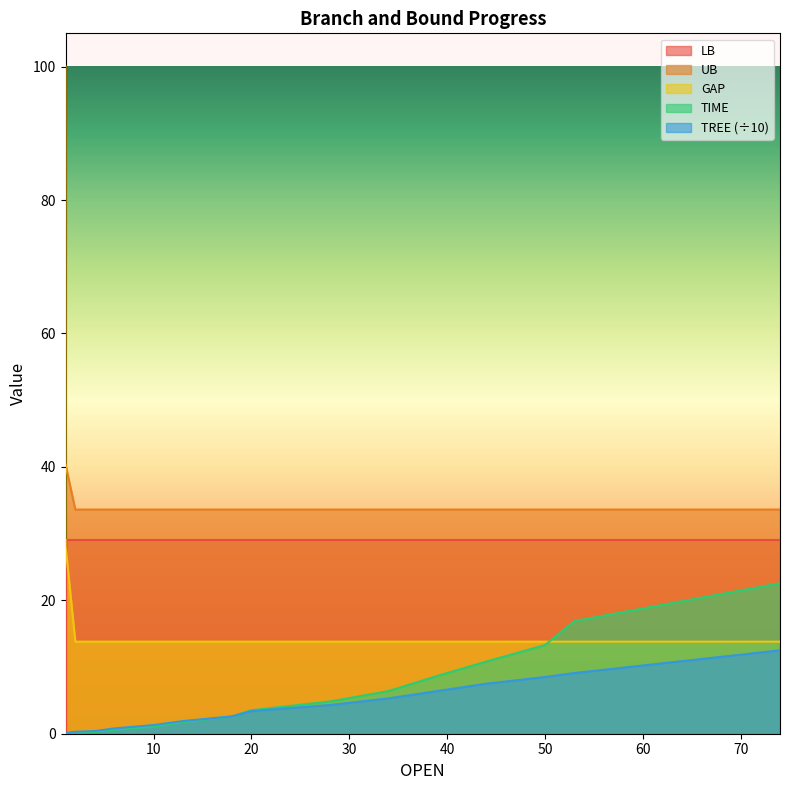

Rank the categories by UB value from lowest to highest.

2, 4, 6, 10, 13, 18, 20, 28, 34, 39, 44, 50, 53, 74, 1, 1